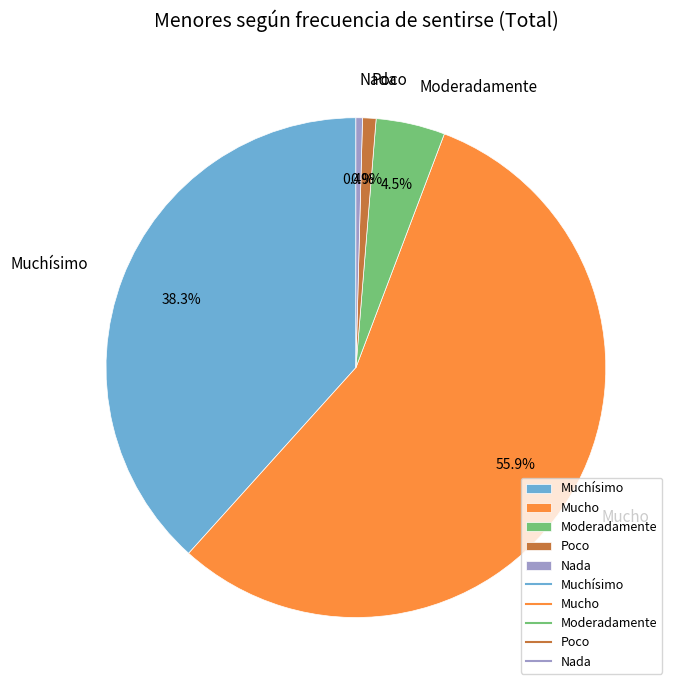

True or false: Poco accounts for 1% of the total.

True